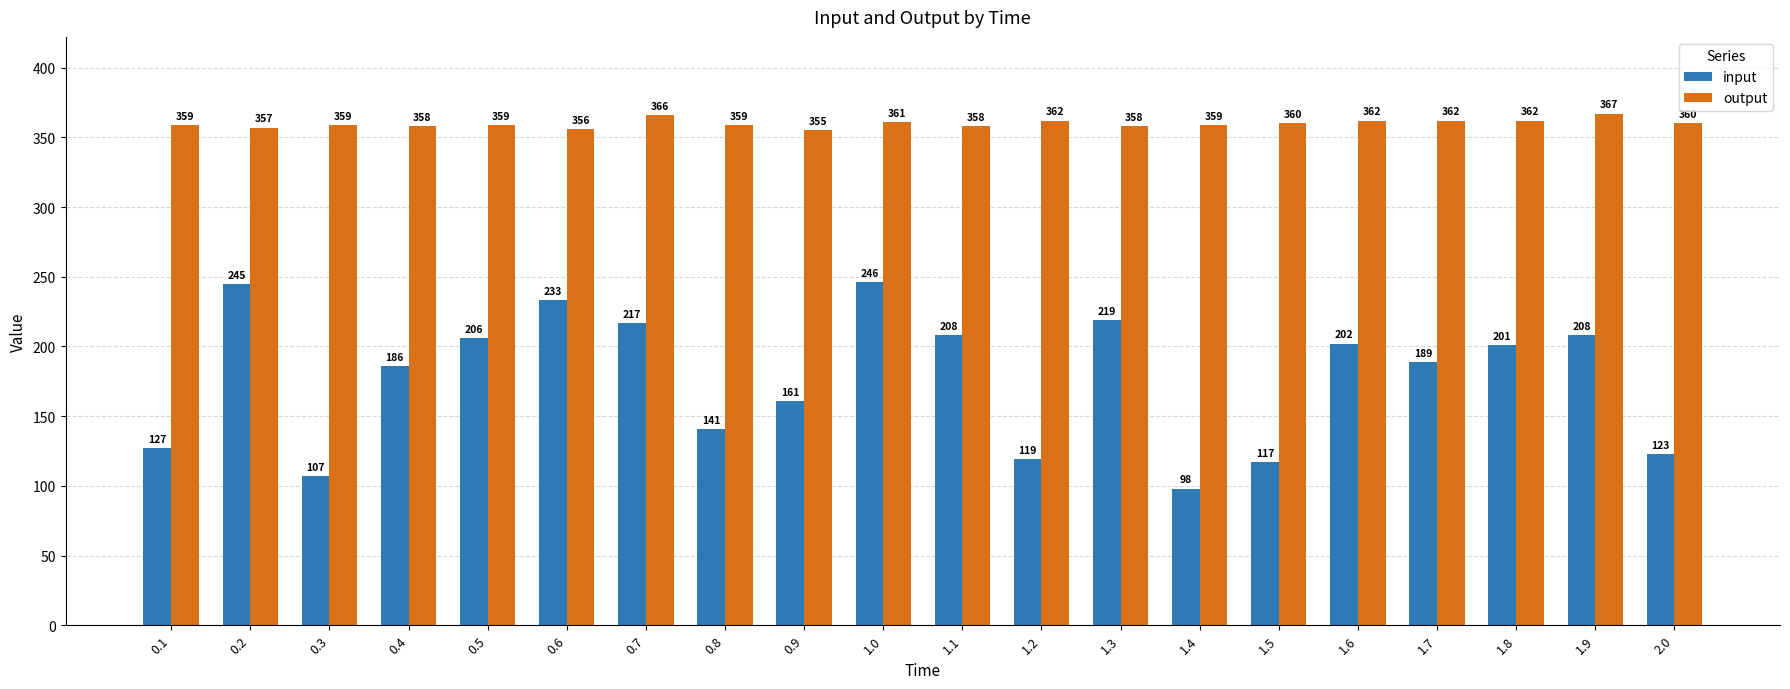

Read the output value at 1.7.

362